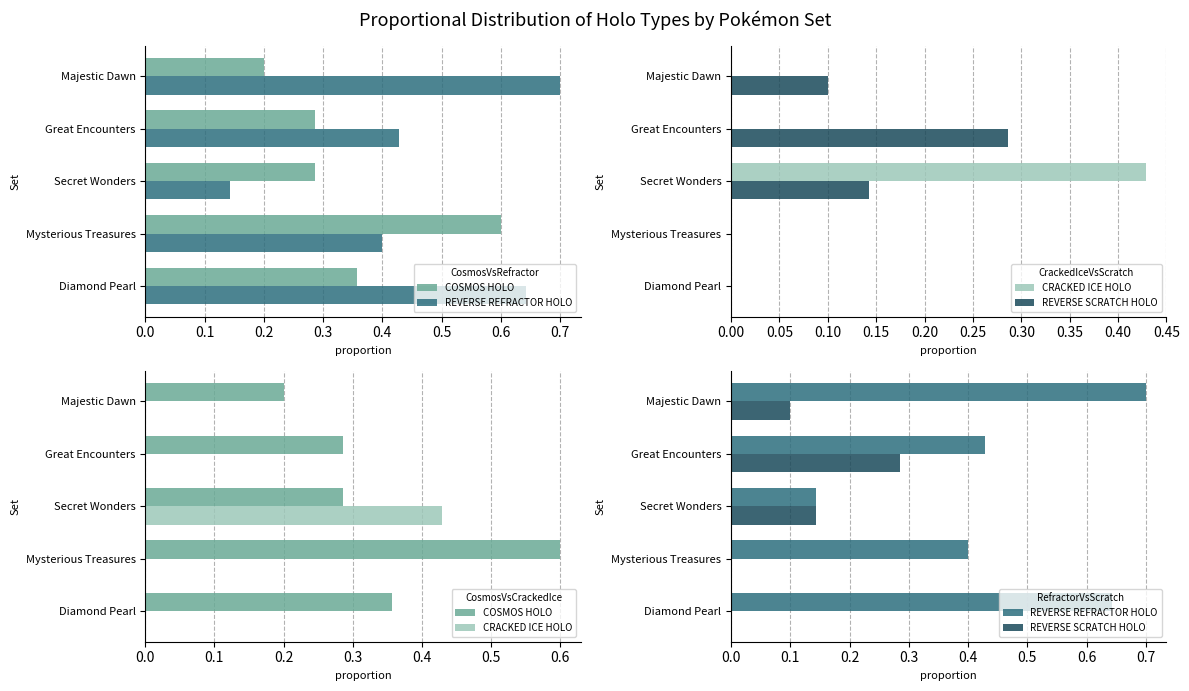

What is the average value of the REVERSE REFRACTOR HOLO series?

0.5